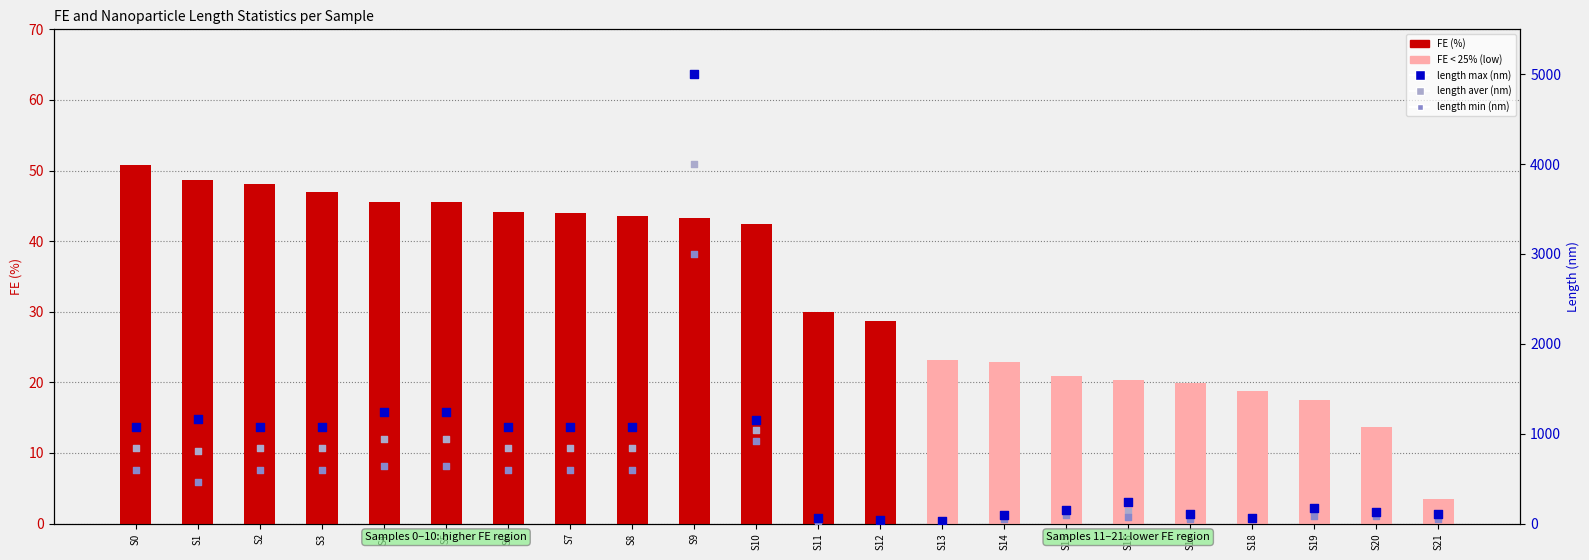

What is the total value across all series at S3?

2556.9